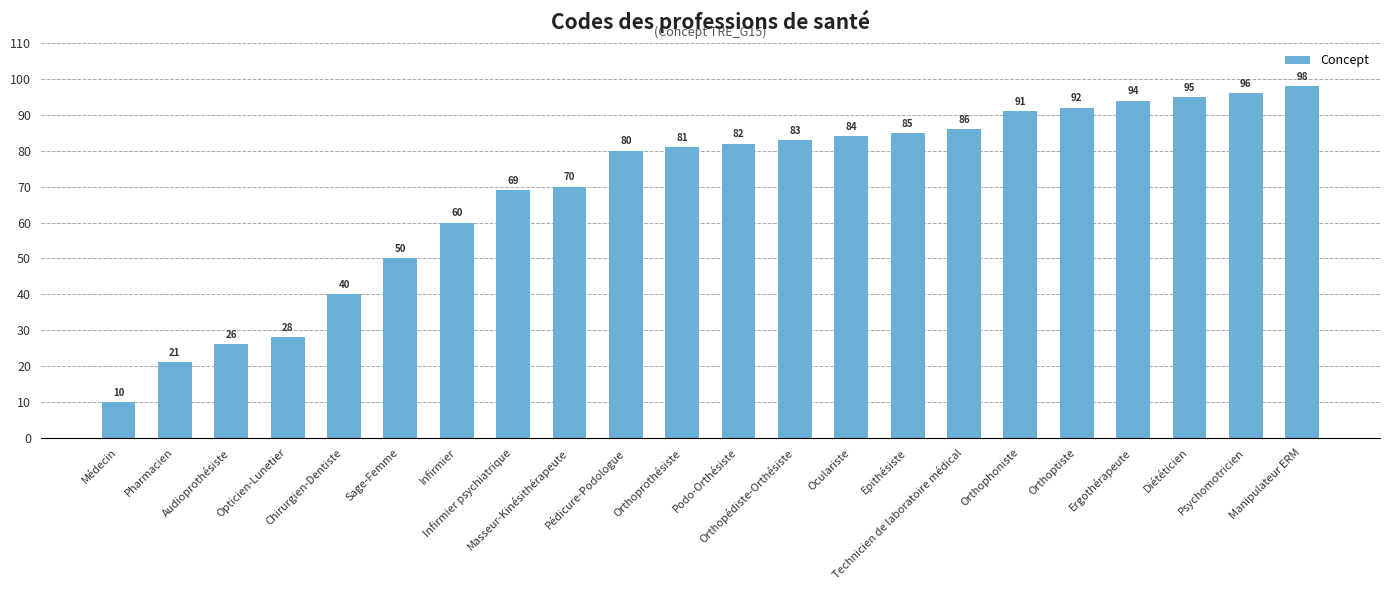

What is the average value?

69